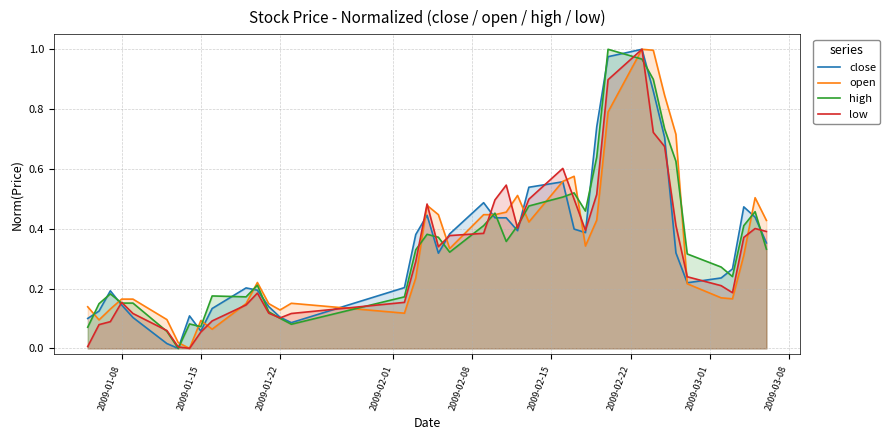

Does the chart display data point markers on the line(s)?

No